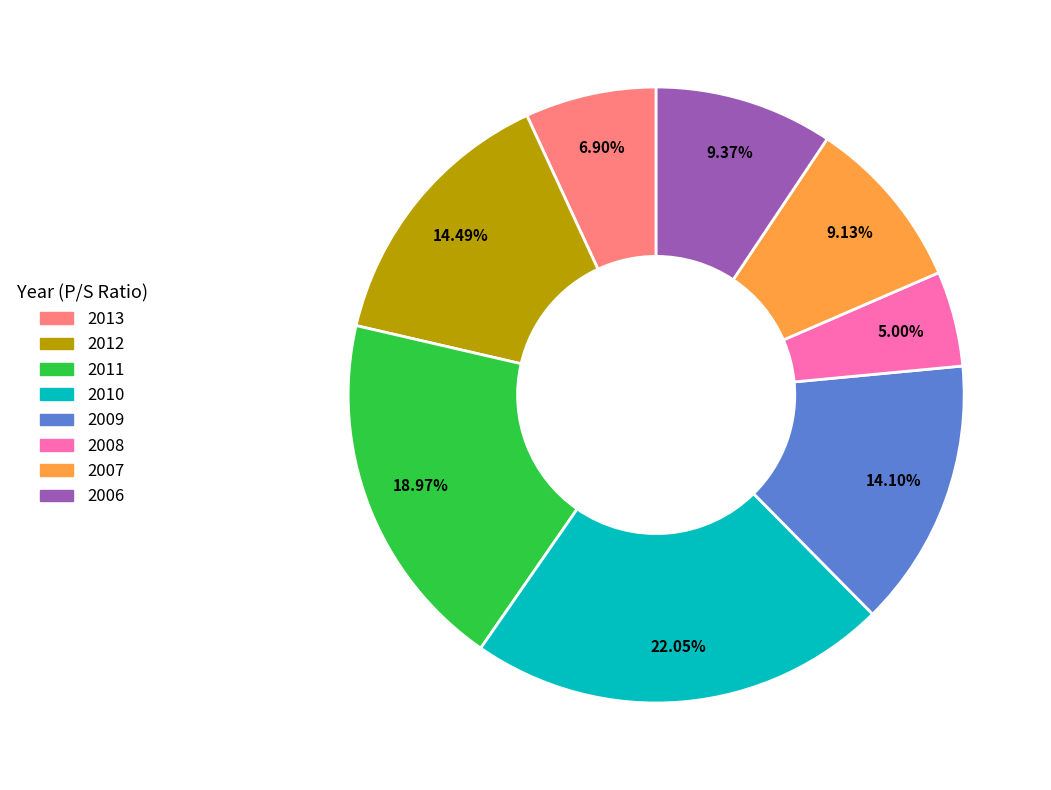

Between 2010 and 2008, which is larger?

2010